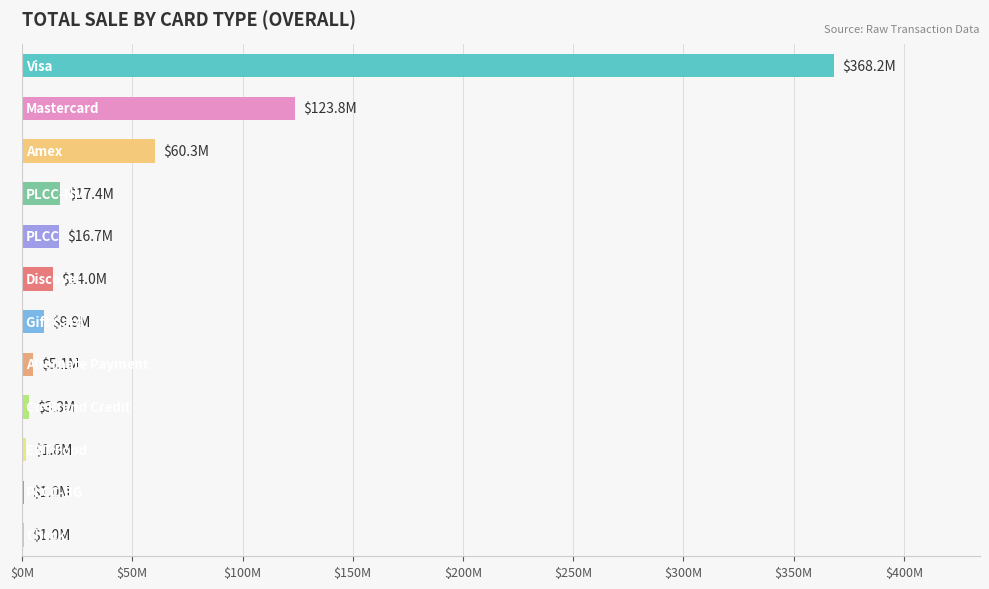

Are the bars horizontal?

Yes